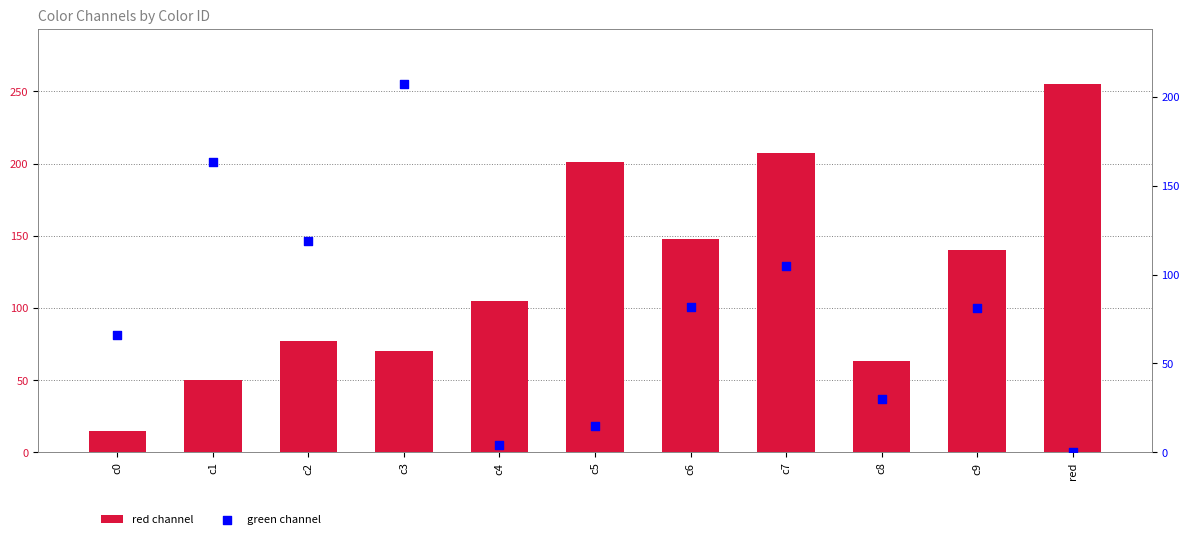

Which series contains the highest Y value?

red channel